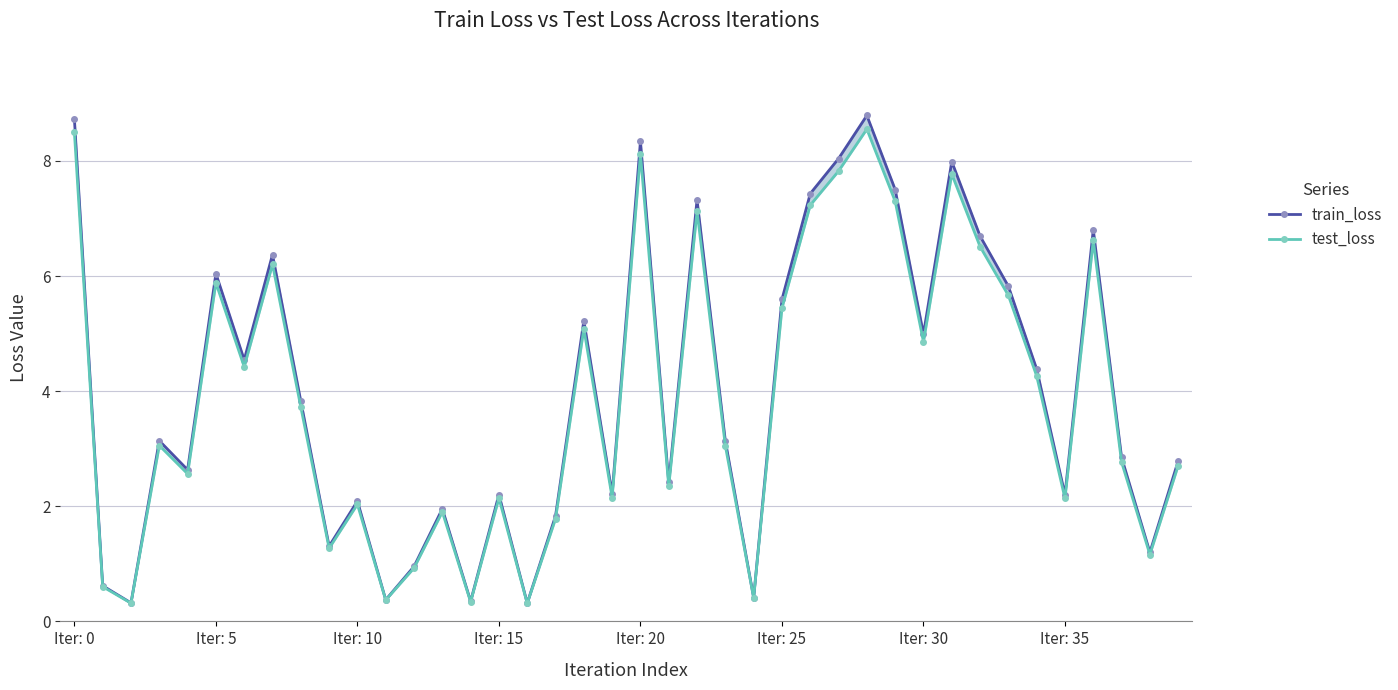

How many distinct data groups are displayed?

2